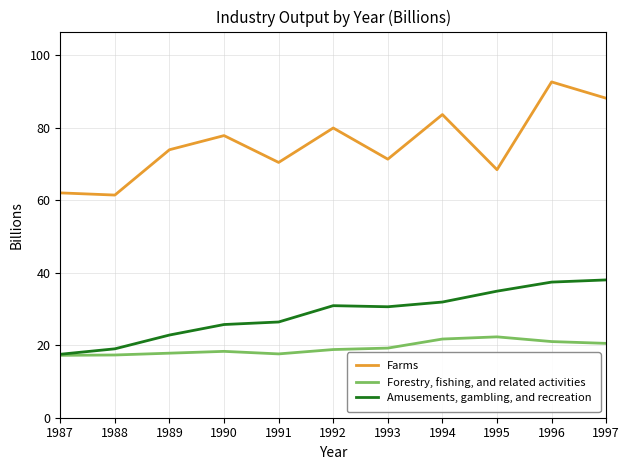

How many lines are shown in the chart?

3